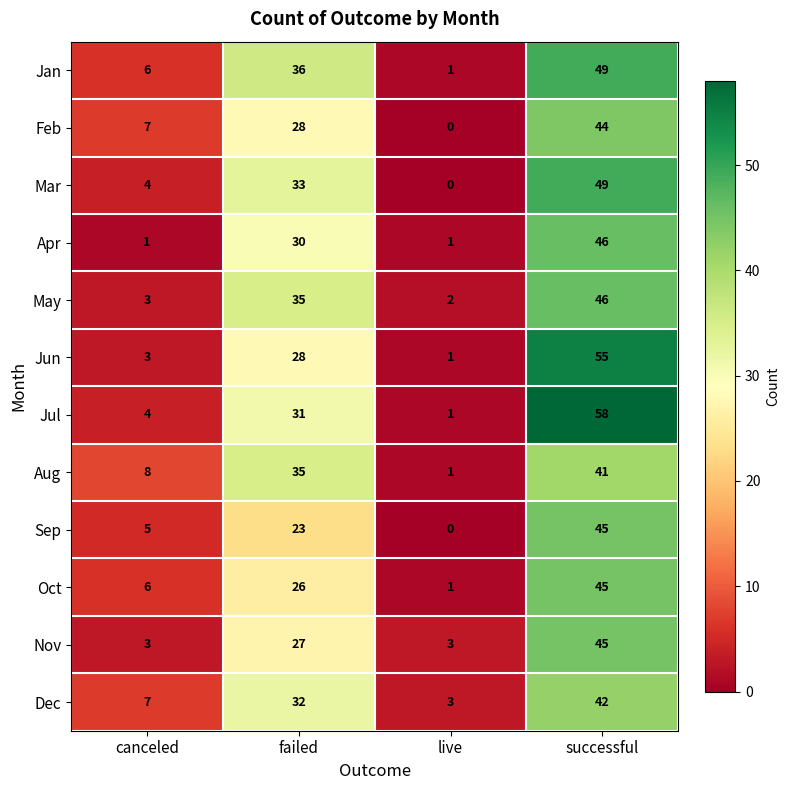

At which category is the sum across all series the highest?

successful